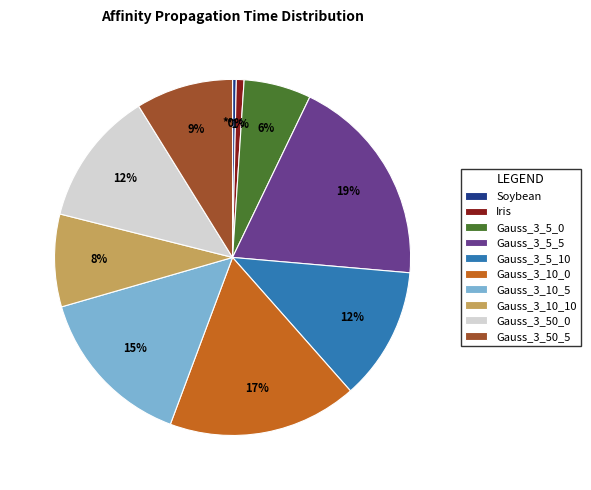

To the nearest percent, what portion does Gauss_3_50_5 represent?

9%